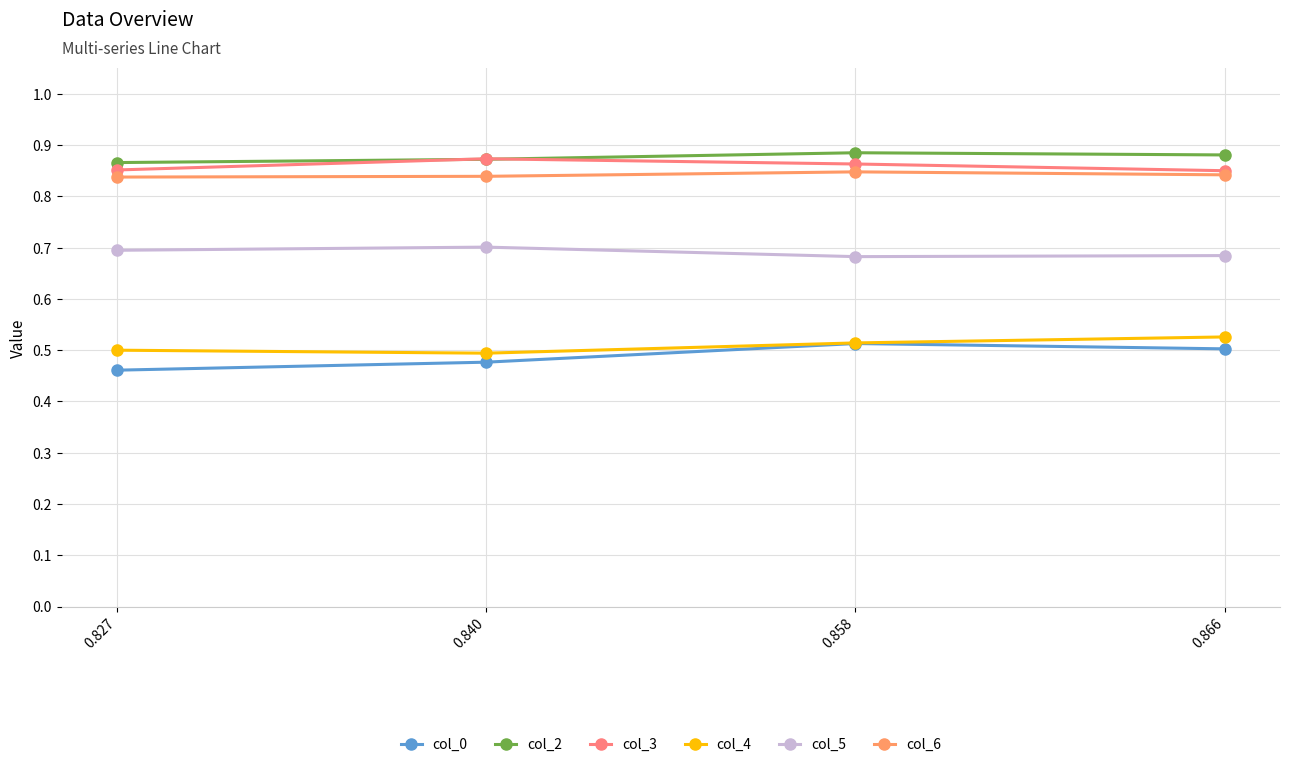

Reading left to right, what are all the values shown in this chart?

col_0: 0.5	0.5	0.5	0.5
col_2: 0.9	0.9	0.9	0.9
col_3: 0.9	0.9	0.9	0.9
col_4: 0.5	0.5	0.5	0.5
col_5: 0.7	0.7	0.7	0.7
col_6: 0.8	0.8	0.8	0.8